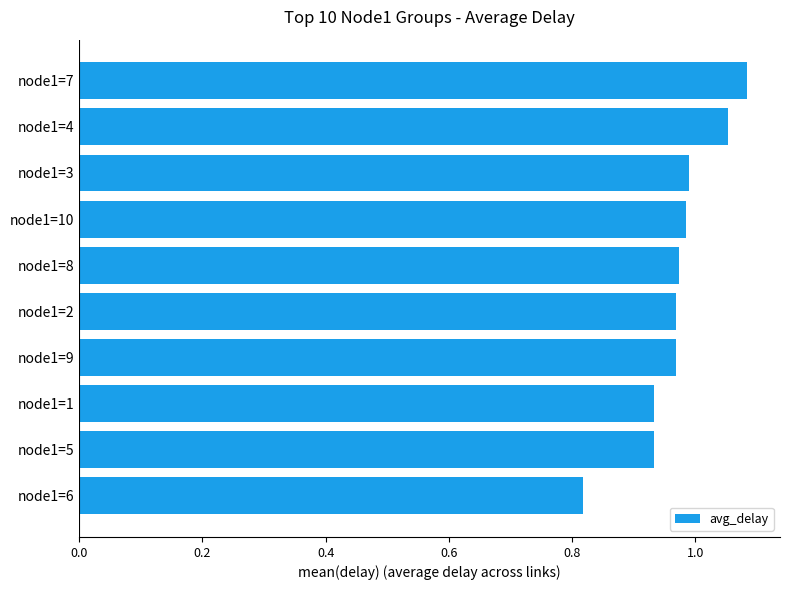

The value at node1=9 is 1.0. True or false?

True